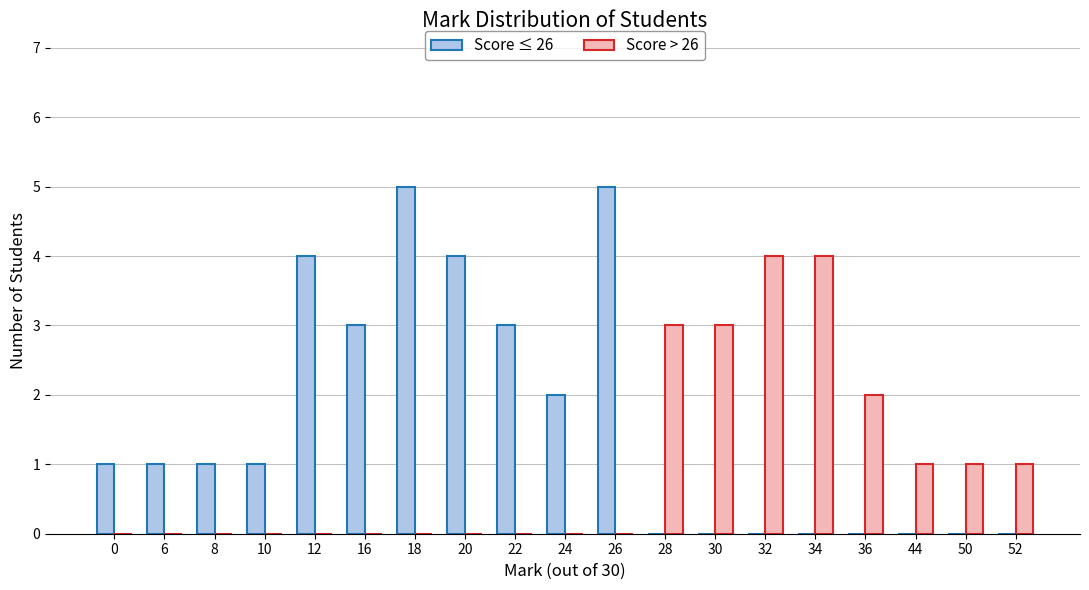

Are the bars grouped side by side (vs. stacked)?

Yes